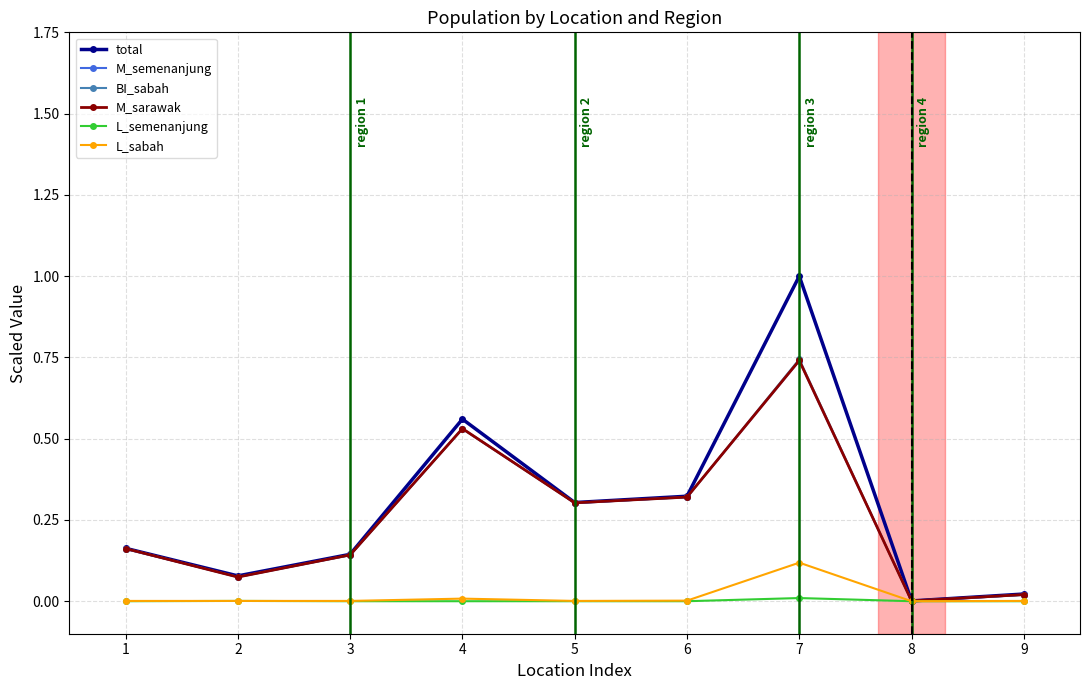

Which label corresponds to the largest value in the chart?

7